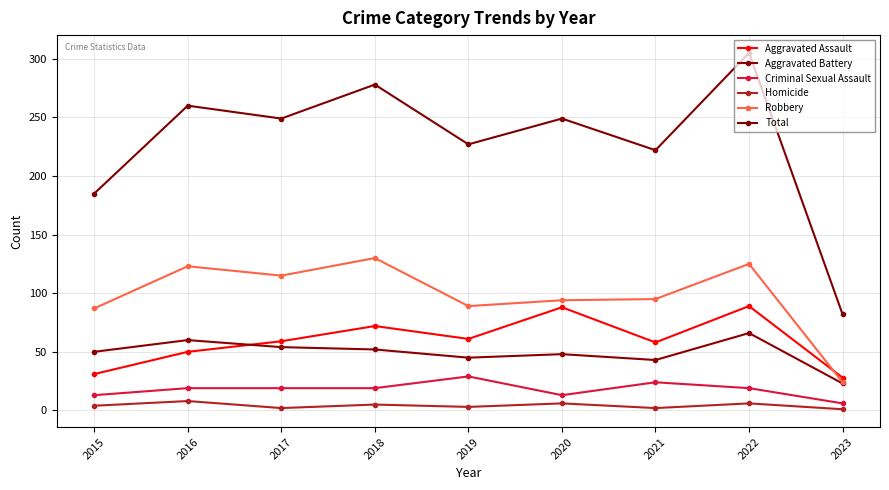

What is the value of the Robbery point at the 7th from the left?

95